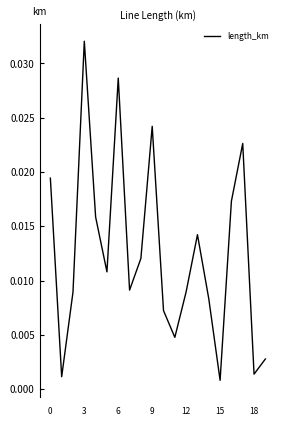

Which label corresponds to the largest value in the chart?

3